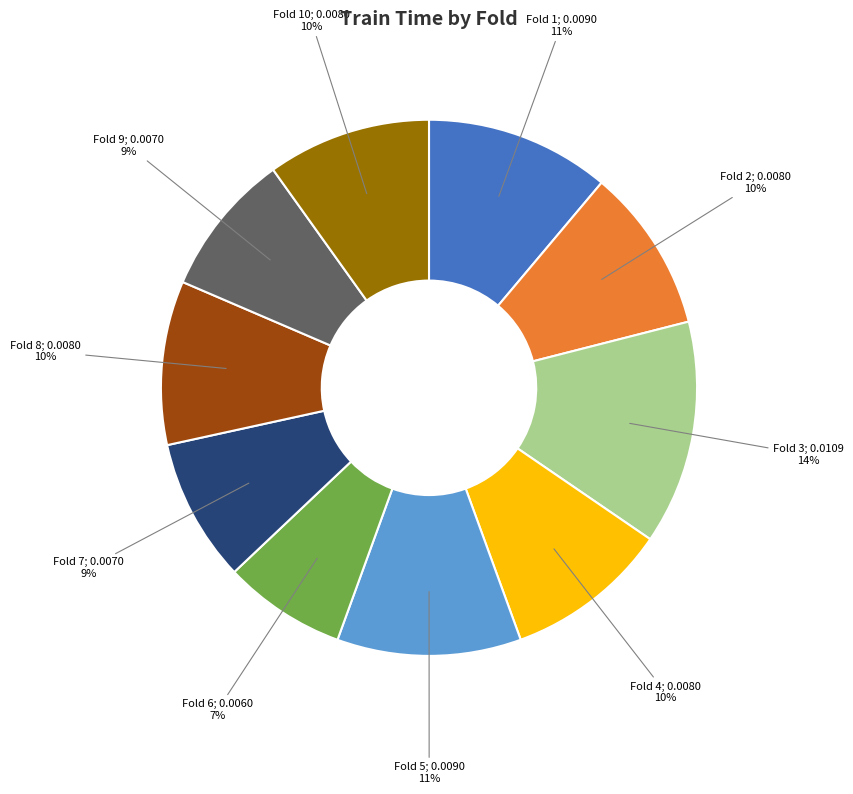

To the nearest percent, what is the average slice percentage?

10%